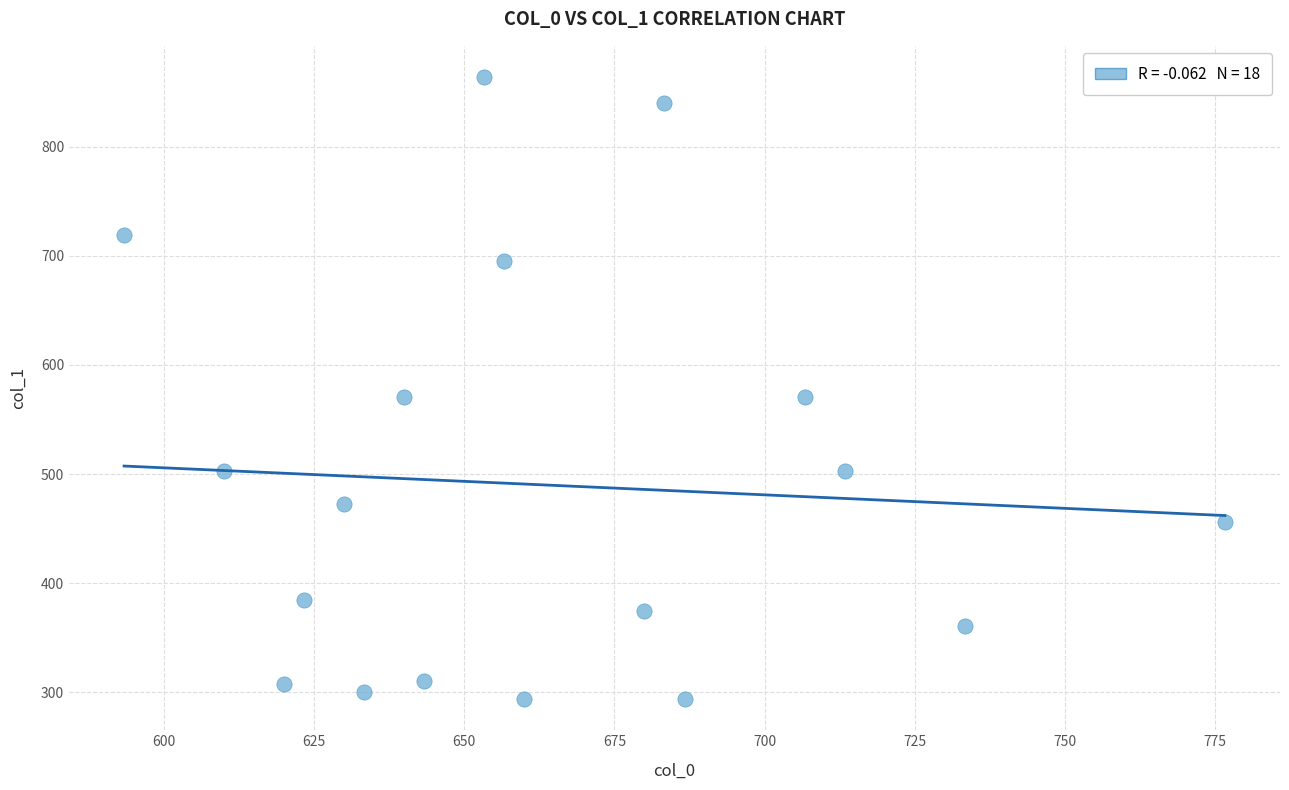

What is the range of X values (max minus min)?

183.3